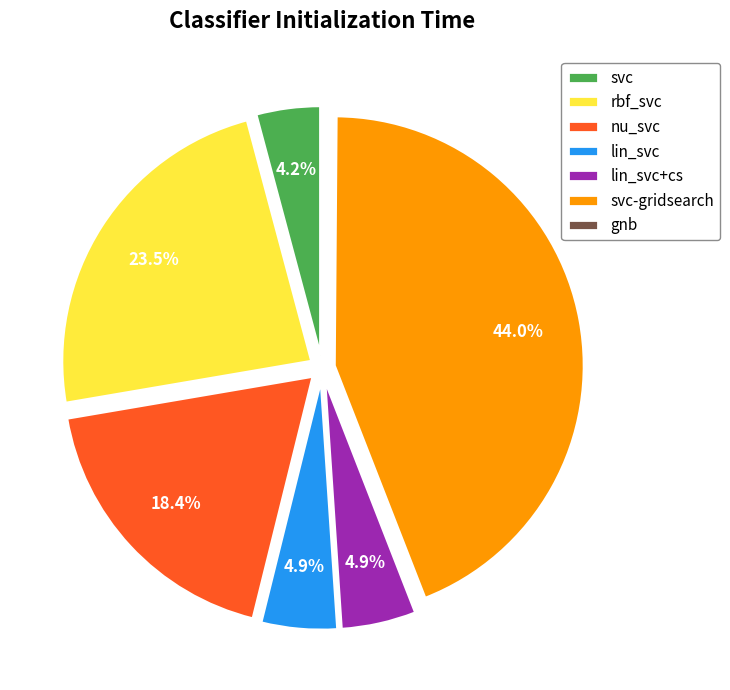

Which has a higher value, nu_svc or rbf_svc?

rbf_svc